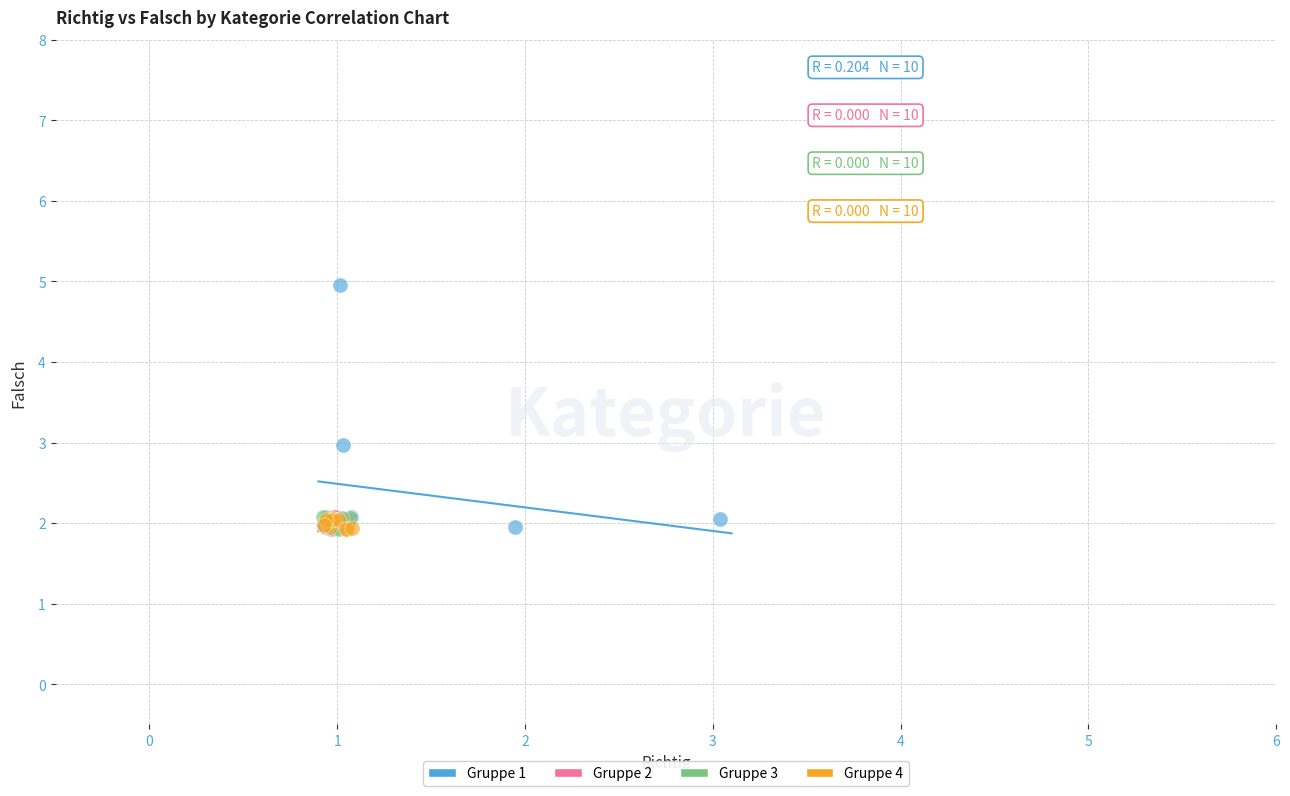

Which series has the largest Y range (max minus min)?

Gruppe 1